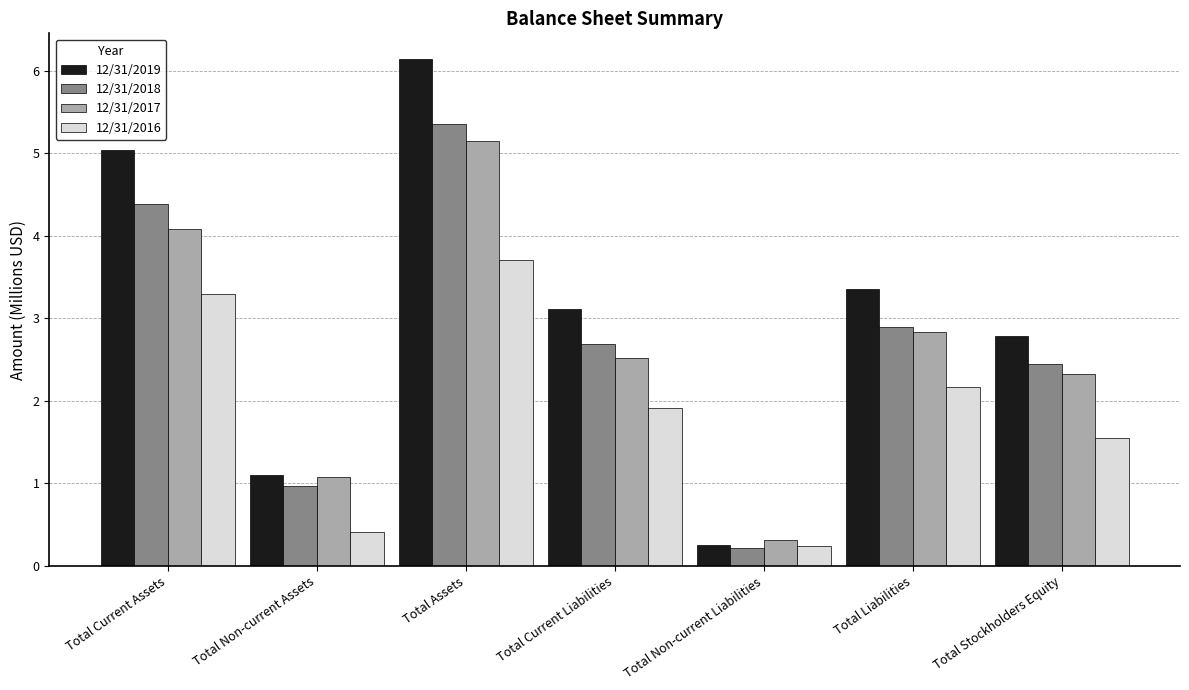

What is the value of the 12/31/2019 bar at the 4th from the left?

3.1